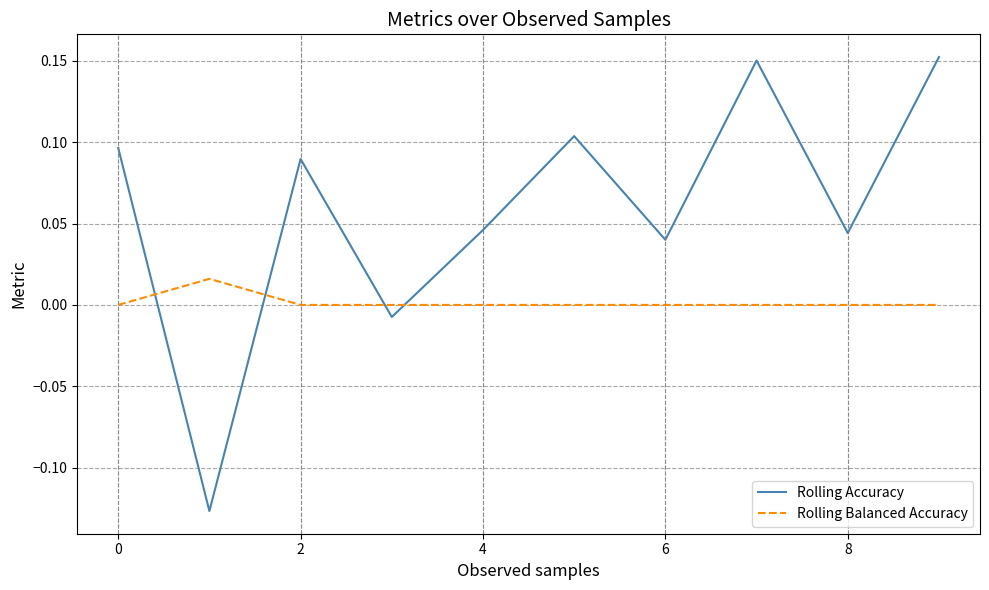

What are all the series names shown in the legend?

Rolling Accuracy, Rolling Balanced Accuracy